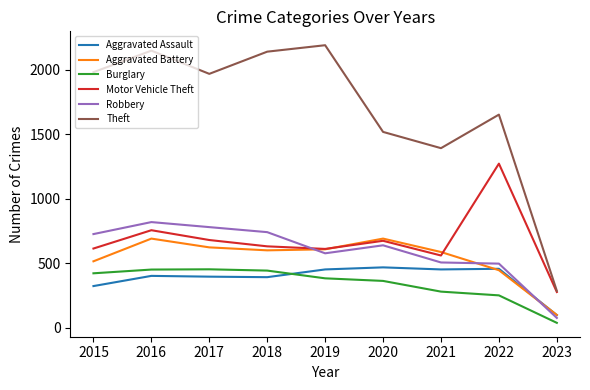

What is the difference between the second highest and minimum values in the Aggravated Battery series?

592